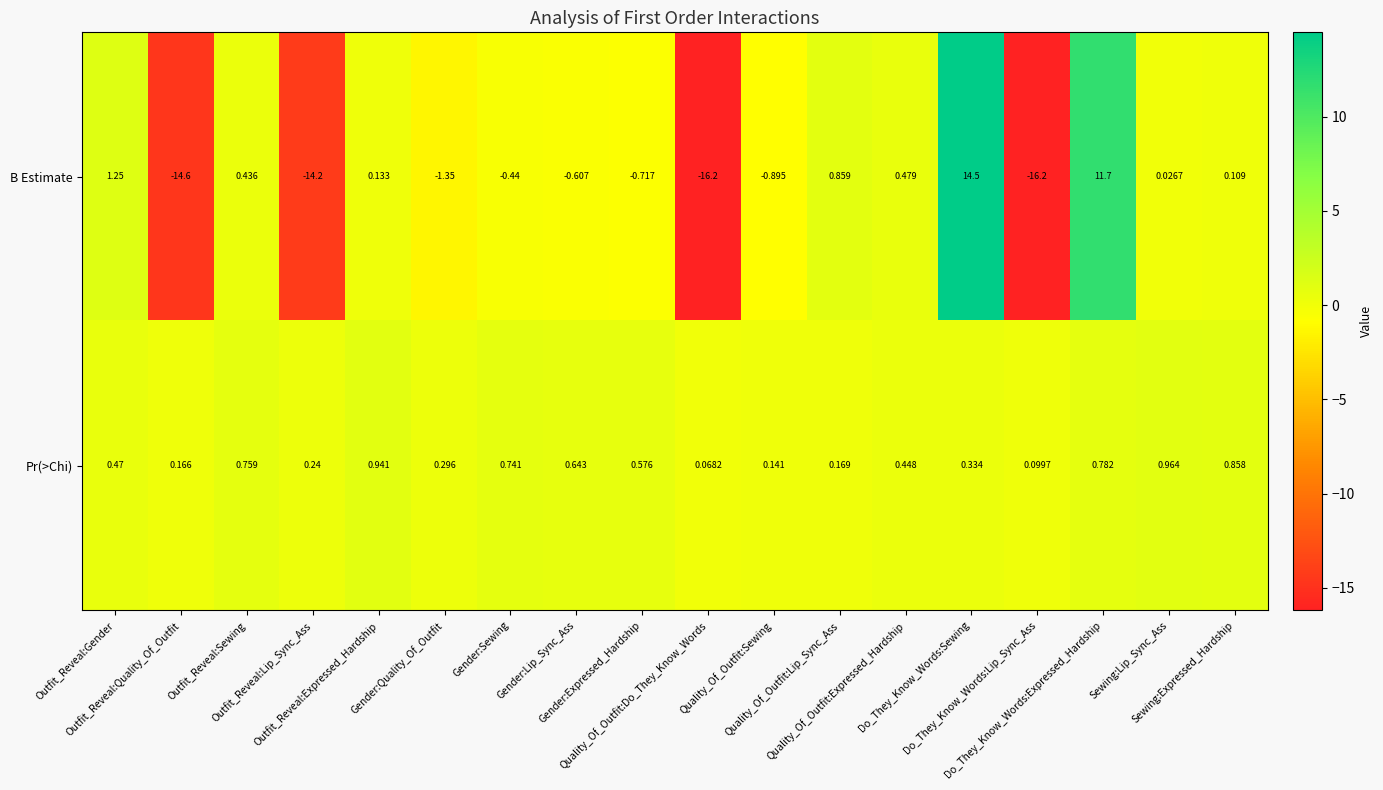

Which series has the widest spread of values?

B Estimate